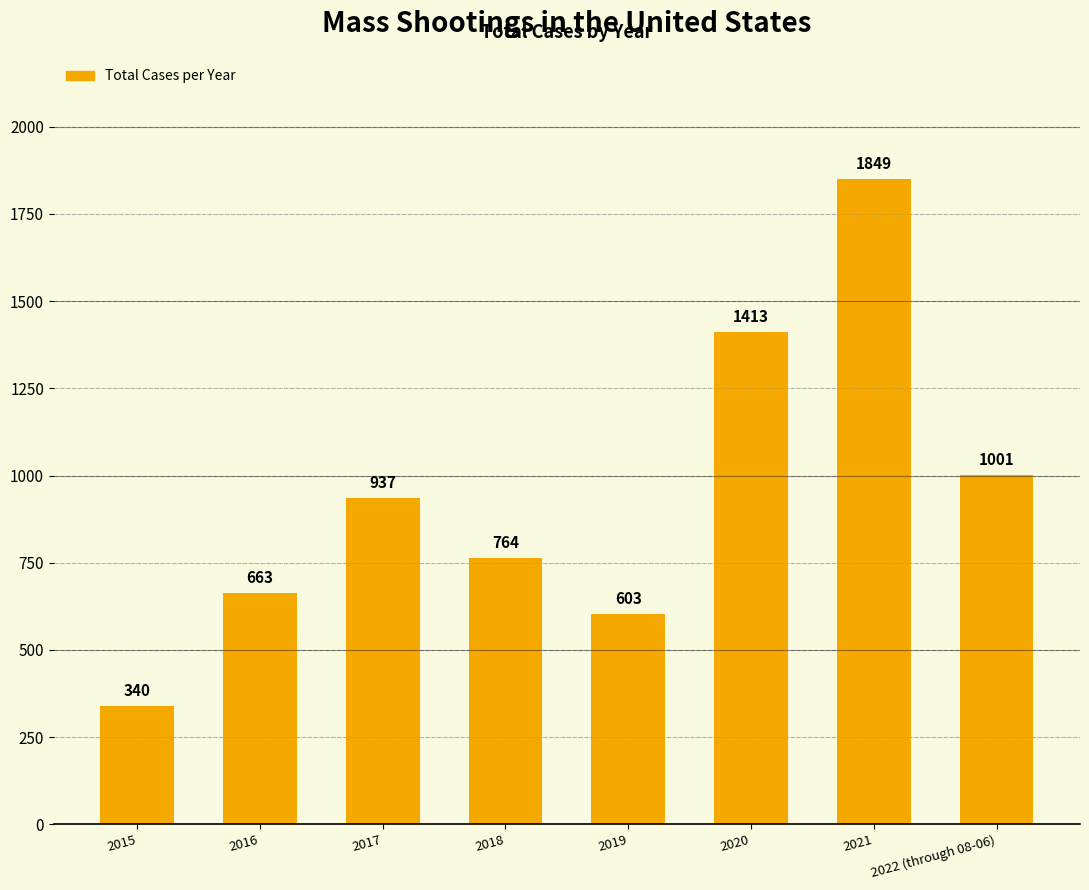

What is the difference between the values at 2021 and 2019?

1246